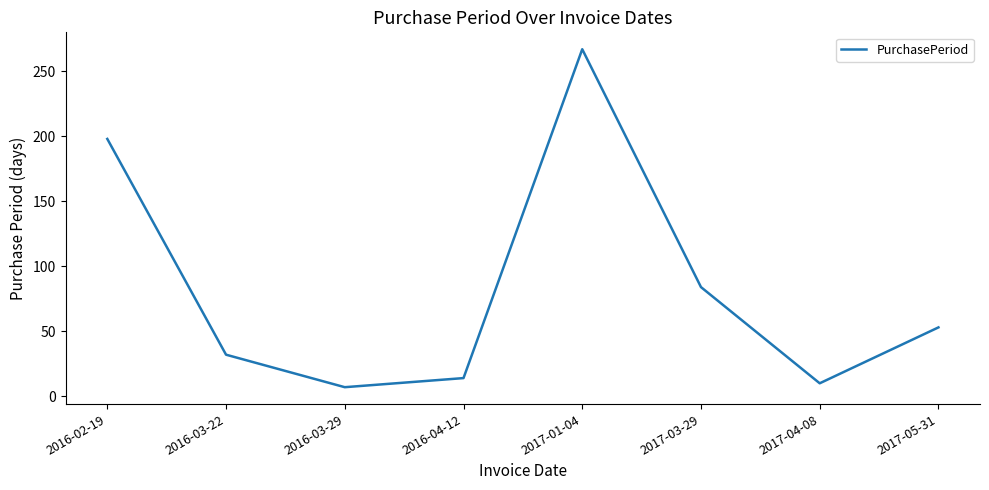

Rank the categories by value from lowest to highest.

2016-03-29, 2017-04-08, 2016-04-12, 2016-03-22, 2017-05-31, 2017-03-29, 2016-02-19, 2017-01-04